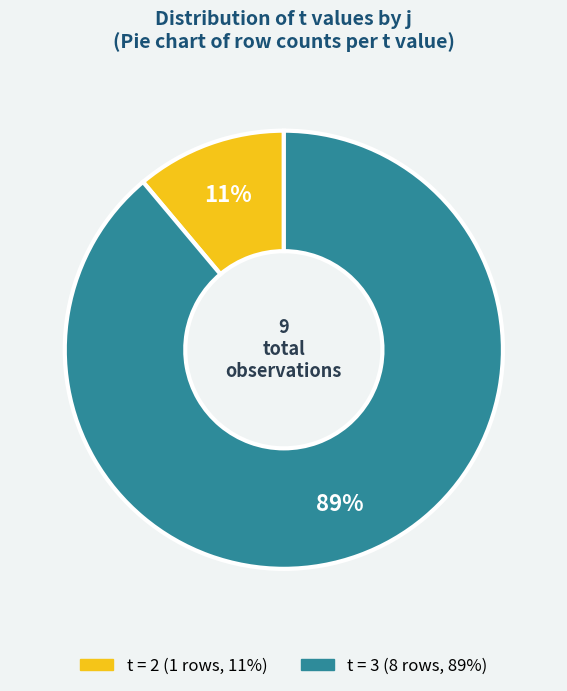

To the nearest percent, what is the difference between the largest and smallest slice percentages?

78%